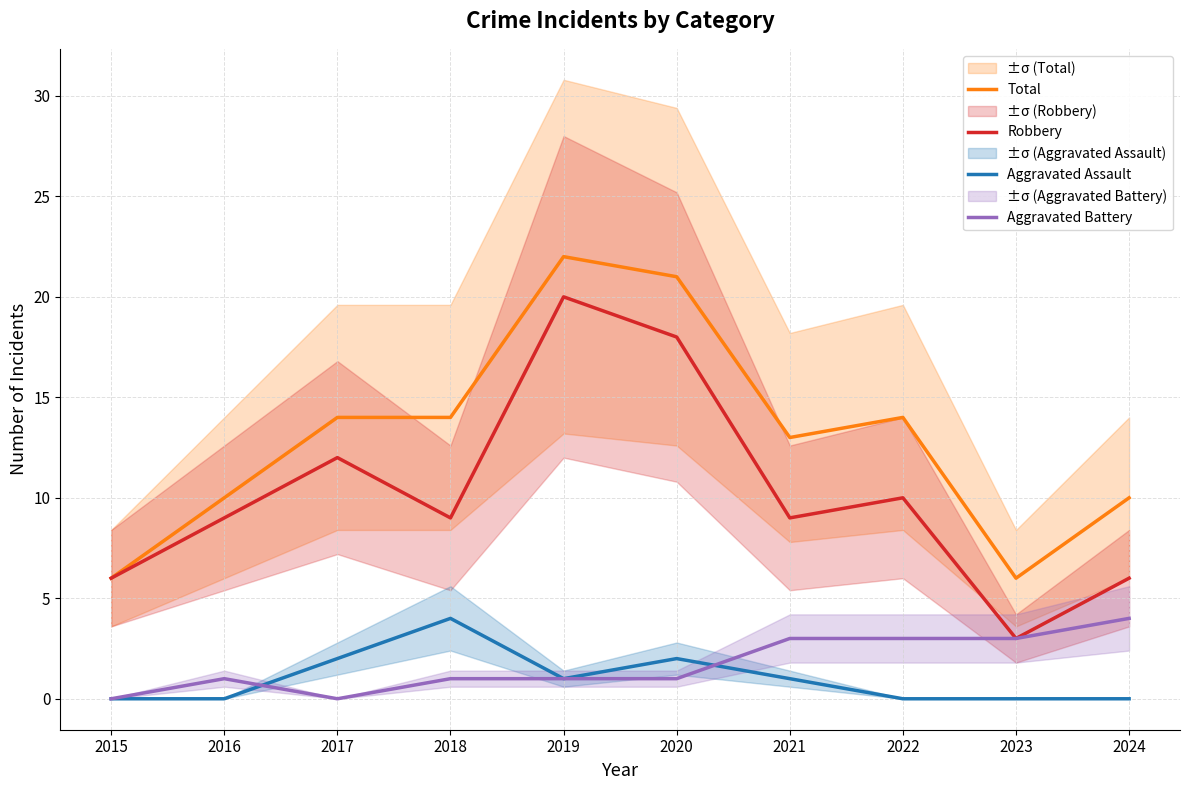

What is the average value of the Aggravated Battery series?

2